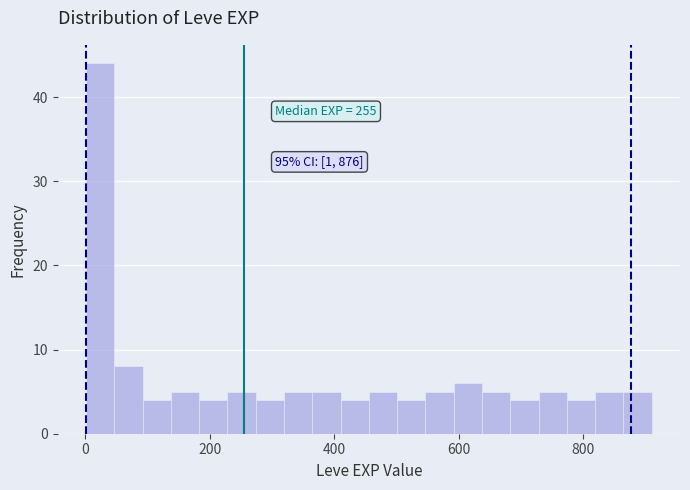

Read against the x-axis, roughly where is the centre of the tallest bar?

20